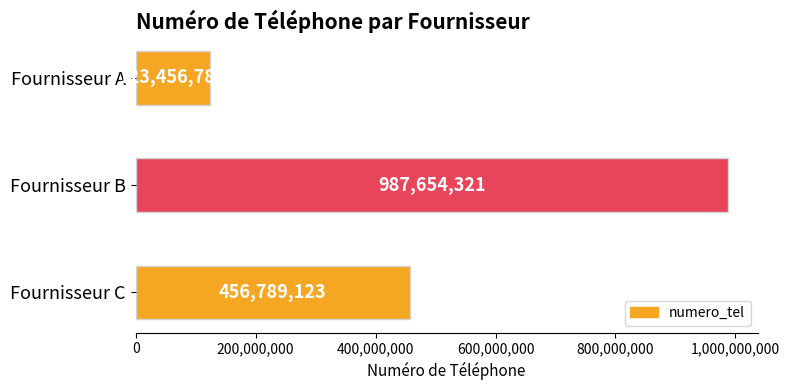

List the labels in order of value, largest first.

Fournisseur B, Fournisseur C, Fournisseur A